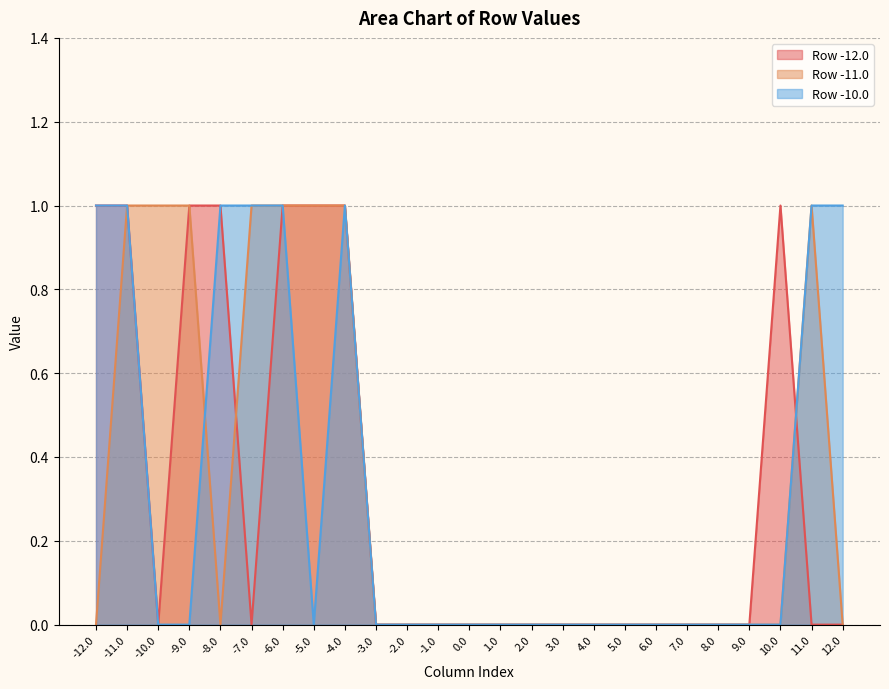

What is the difference between the second highest and minimum values in the Row -12.0 series?

1